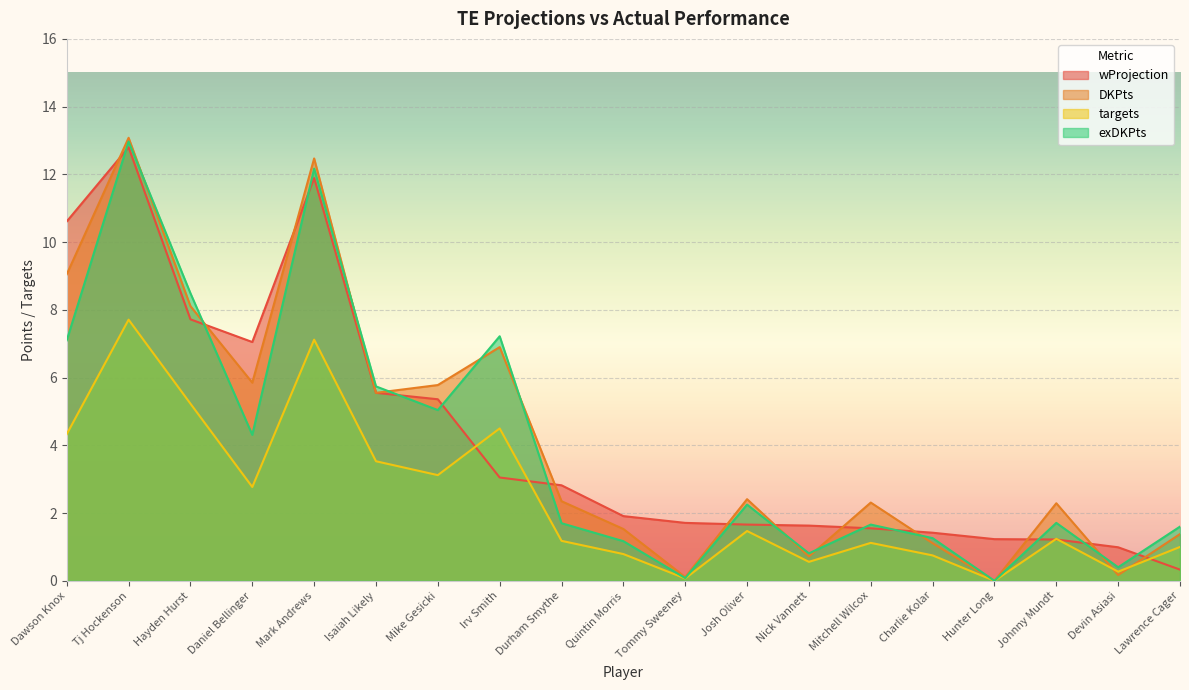

How many lines are shown in the chart?

4